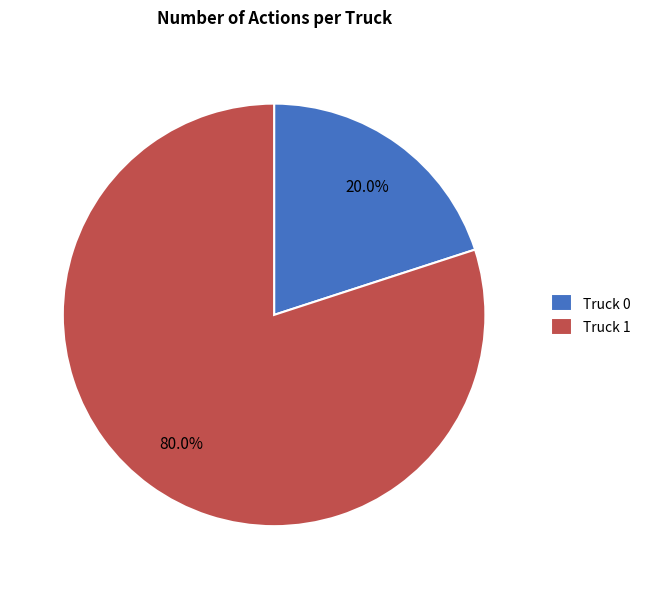

Which slice is the smallest?

Truck 0